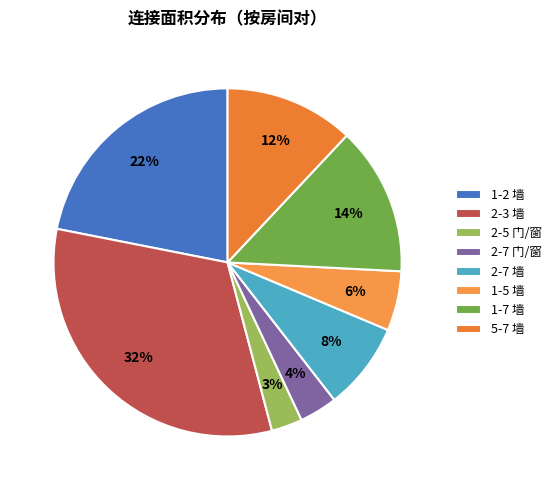

What is the smallest slice in the pie chart?

2-5 门/窗